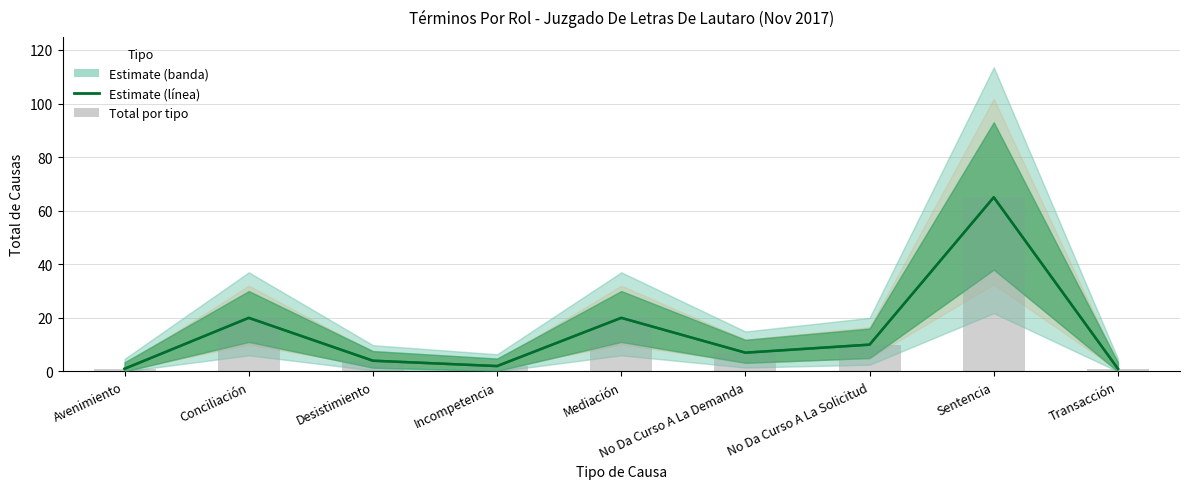

At which category is the sum across all series the highest?

Sentencia